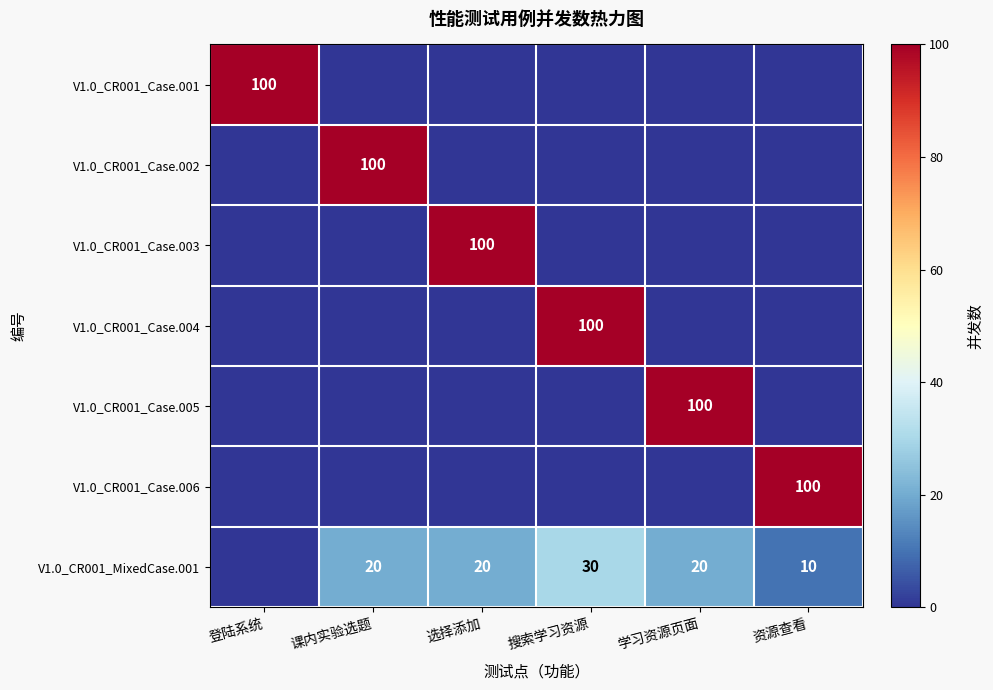

At which category is the sum across all series the highest?

搜索学习资源